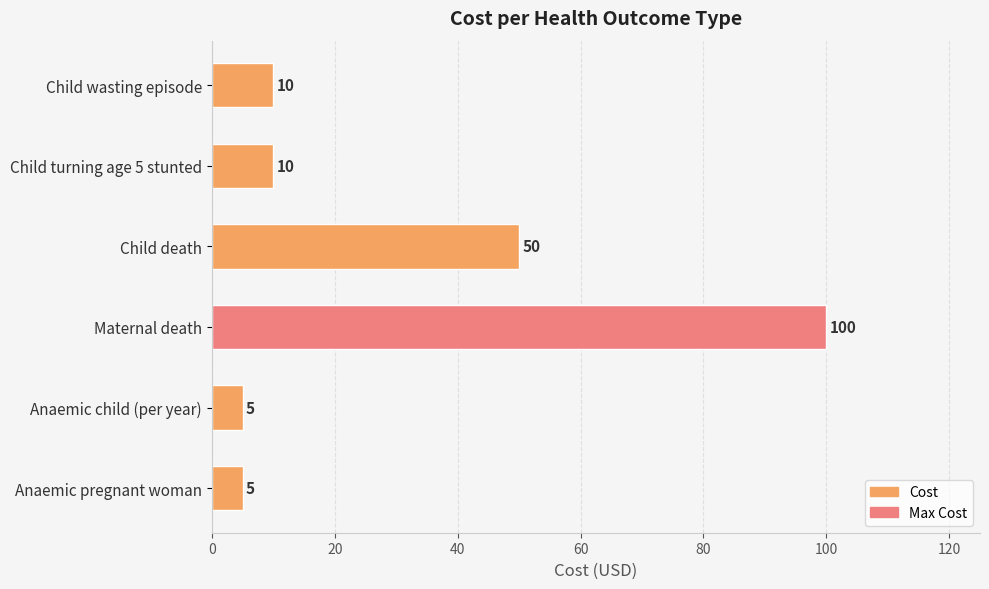

Which has a higher value, Child death or Anaemic child (per year)?

Child death